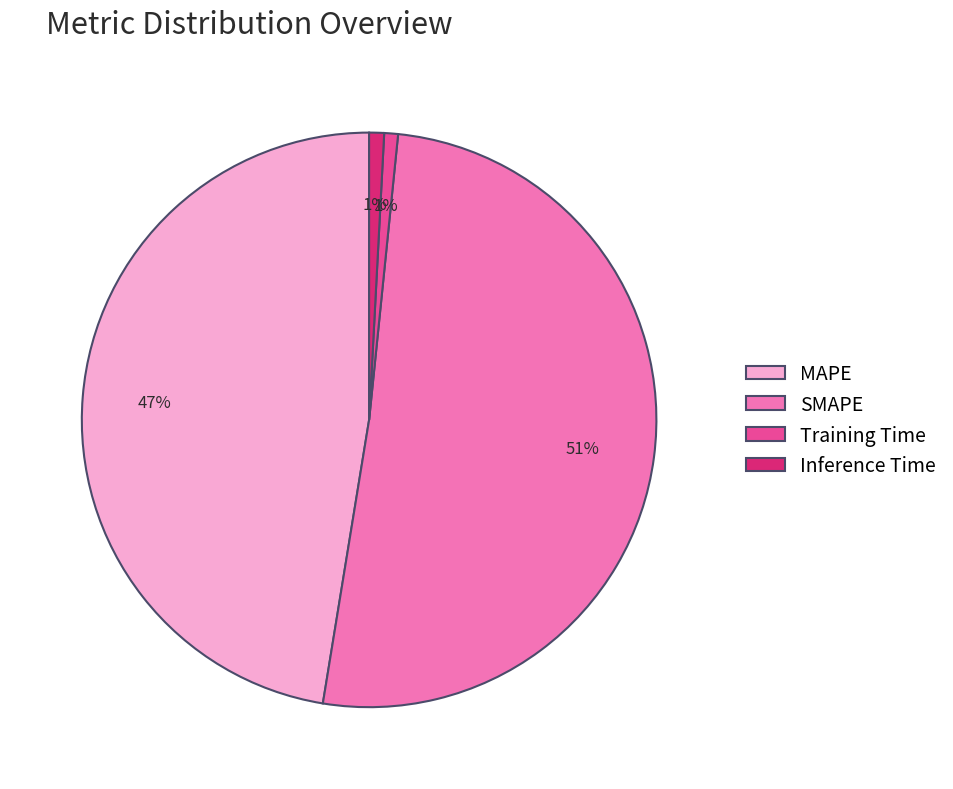

Combined, do SMAPE and Training Time account for over 50%?

Yes